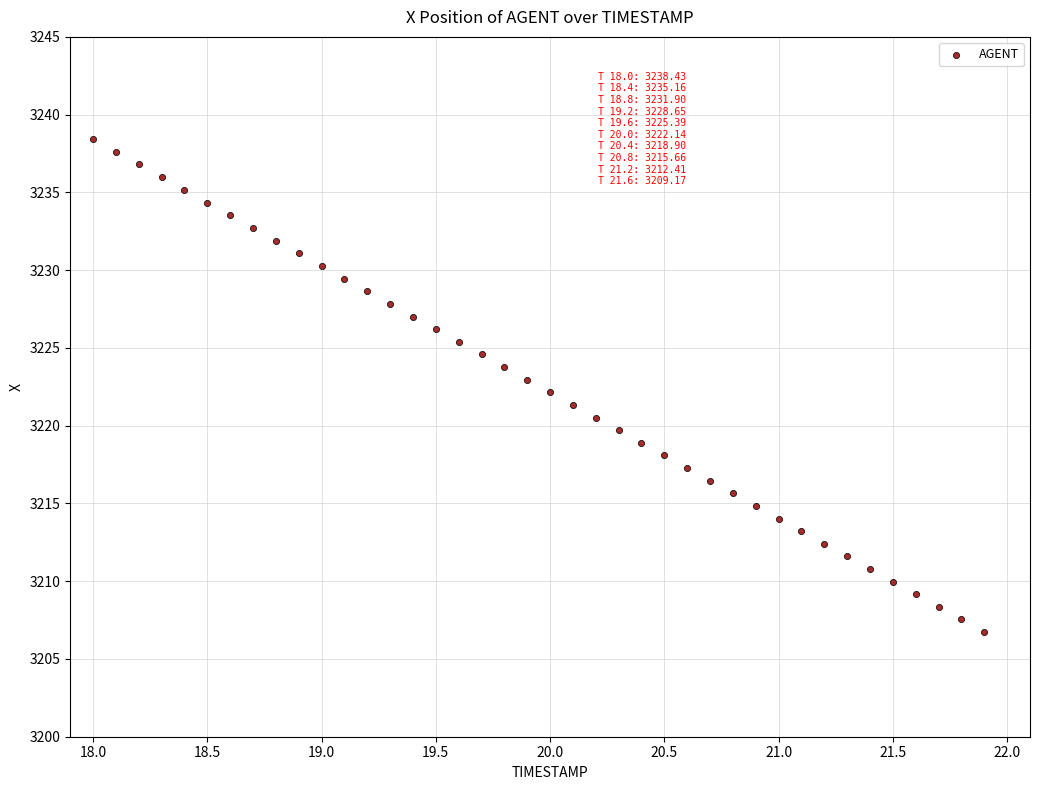

What is the range of Y values (max minus min)?

31.7